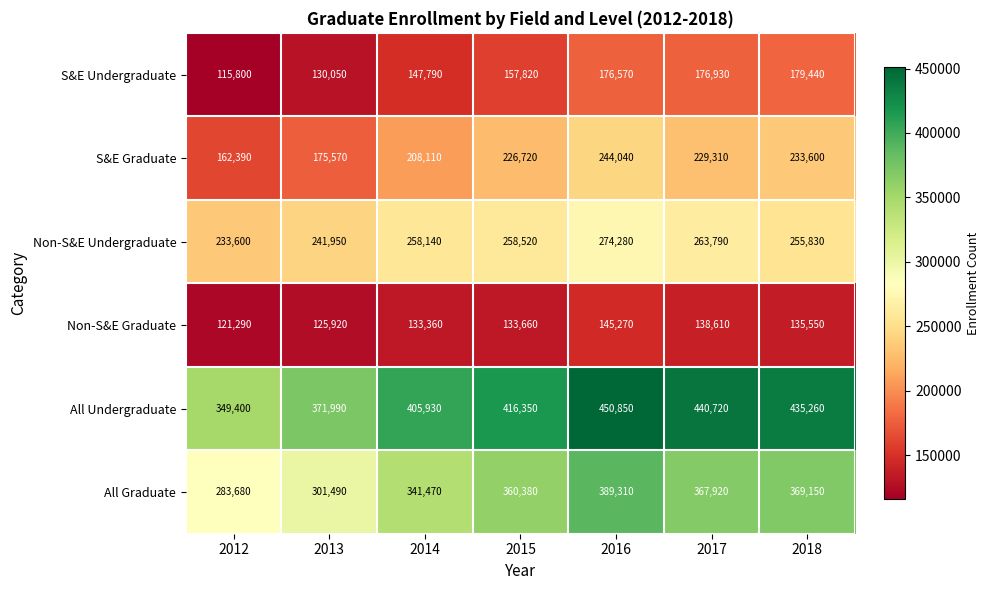

True or false: S&E Graduate has a value of 367480 at 2015.

False